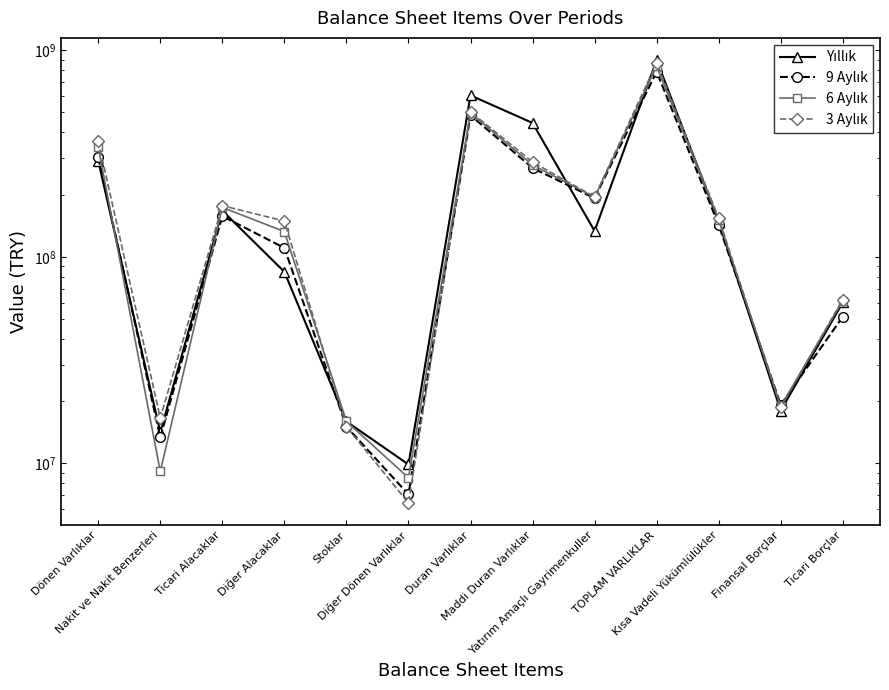

At which category does 3 Aylık reach its first local valley?

Nakit ve Nakit Benzerleri